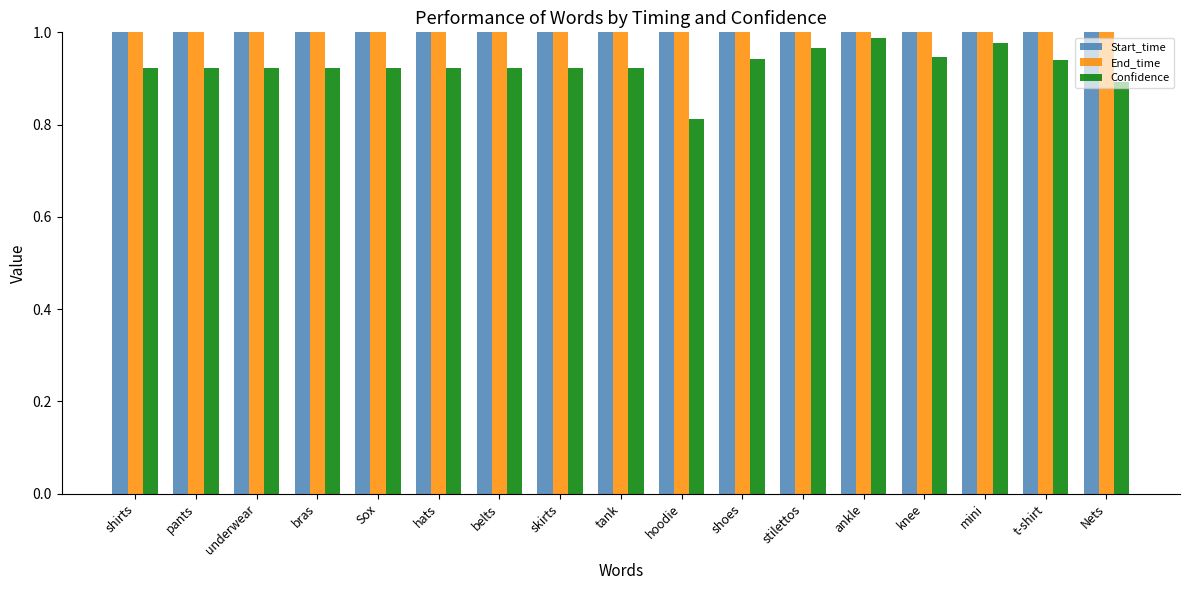

How many data points in Start_time are above 11?

9